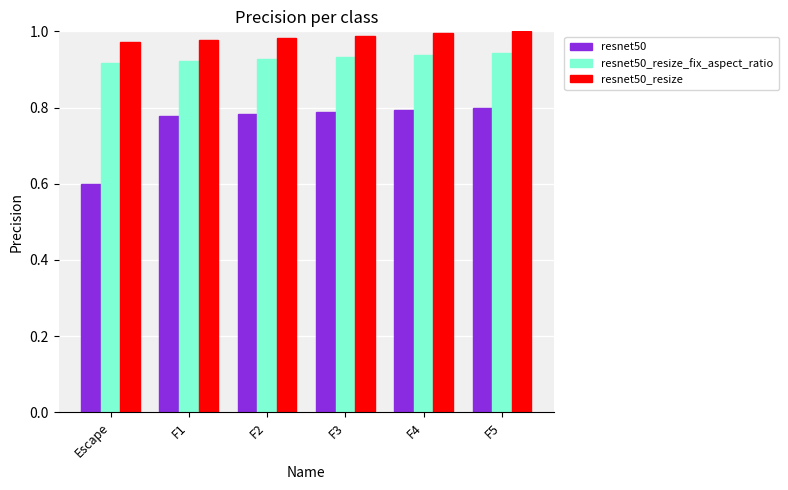

Is it true that resnet50 equals 0.8 at F3?

True